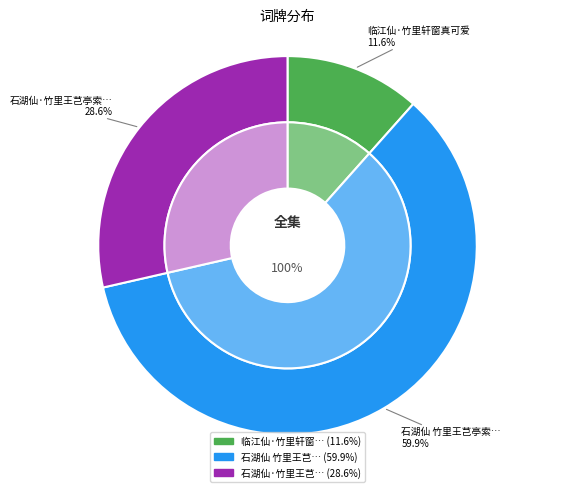

What is the total percentage of 临江仙·竹里轩窗真可爱 and 石湖仙·竹里王芑亭索题槐花吟馆图，用白石体赋之?

40.1%